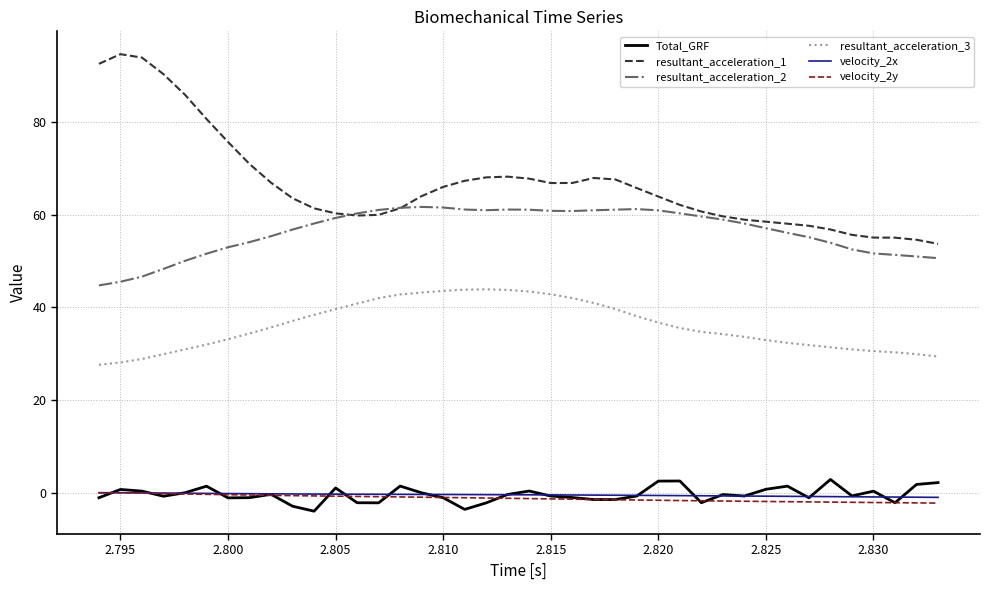

True or false: velocity_2x and resultant_acceleration_2 intersect in this chart.

False